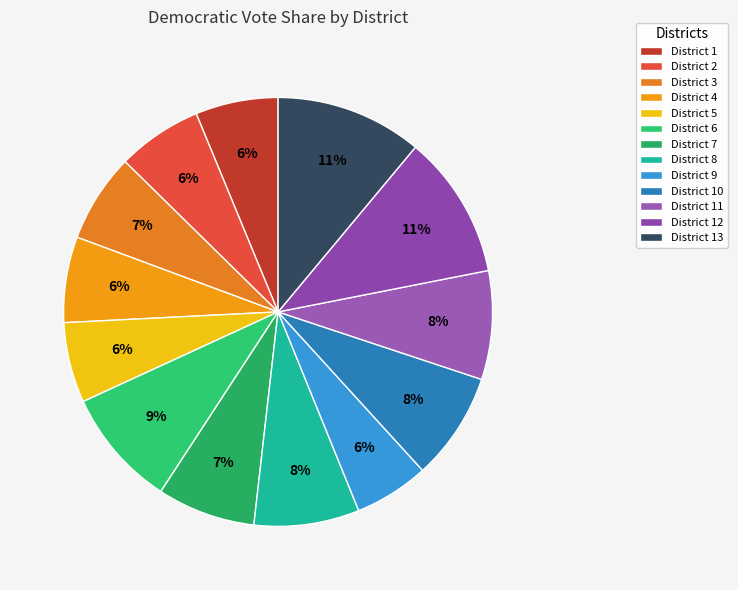

How many slices are in this pie chart?

13